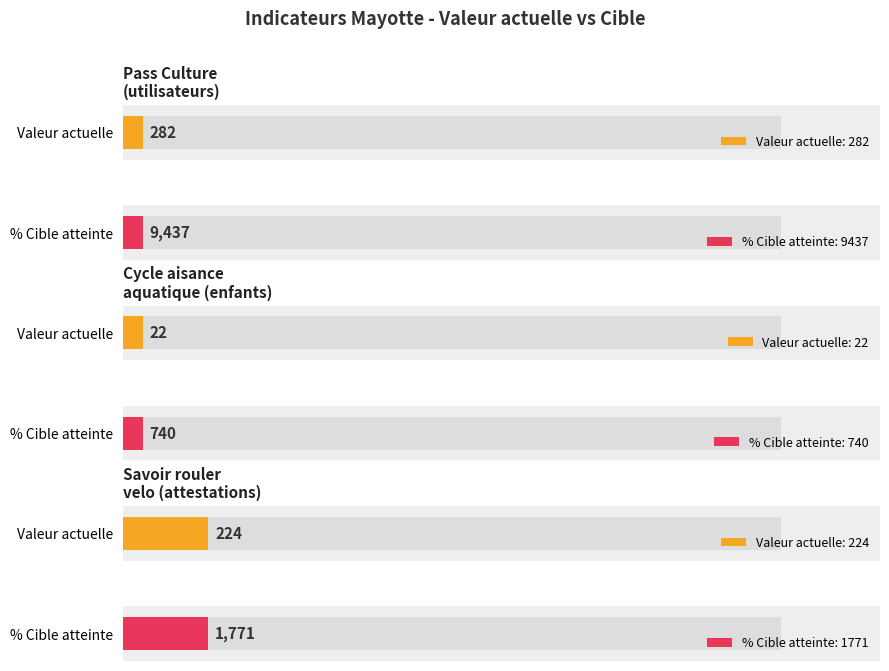

Where is valeur_actuelle nearest to the value 152?

Savoir rouler
velo (attestations)